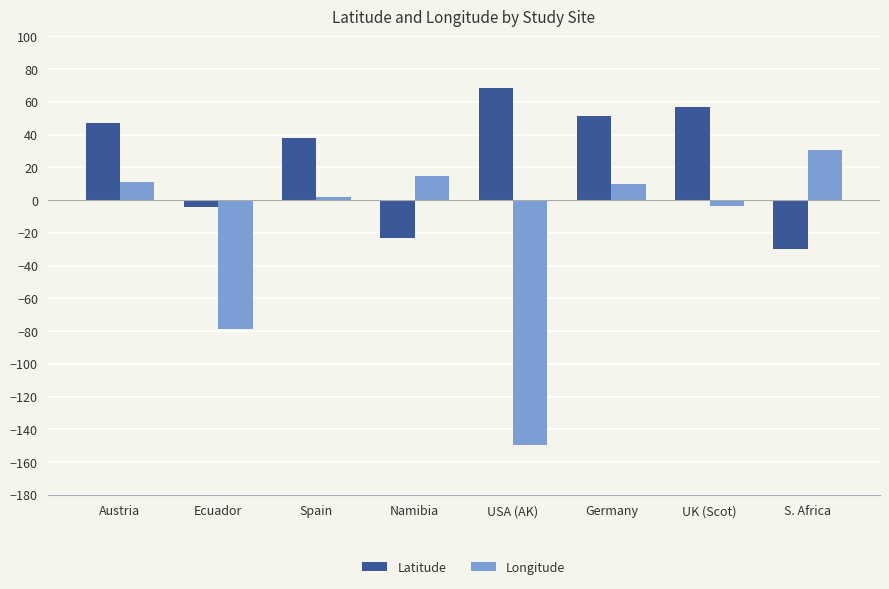

Where does the Longitude series first go above 9?

Austria